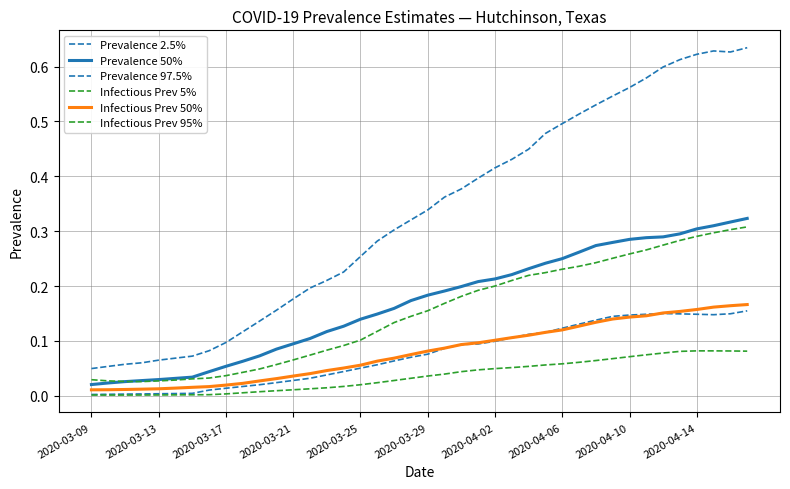

Where is Prevalence 50% nearest to the value 0?

2020-03-09